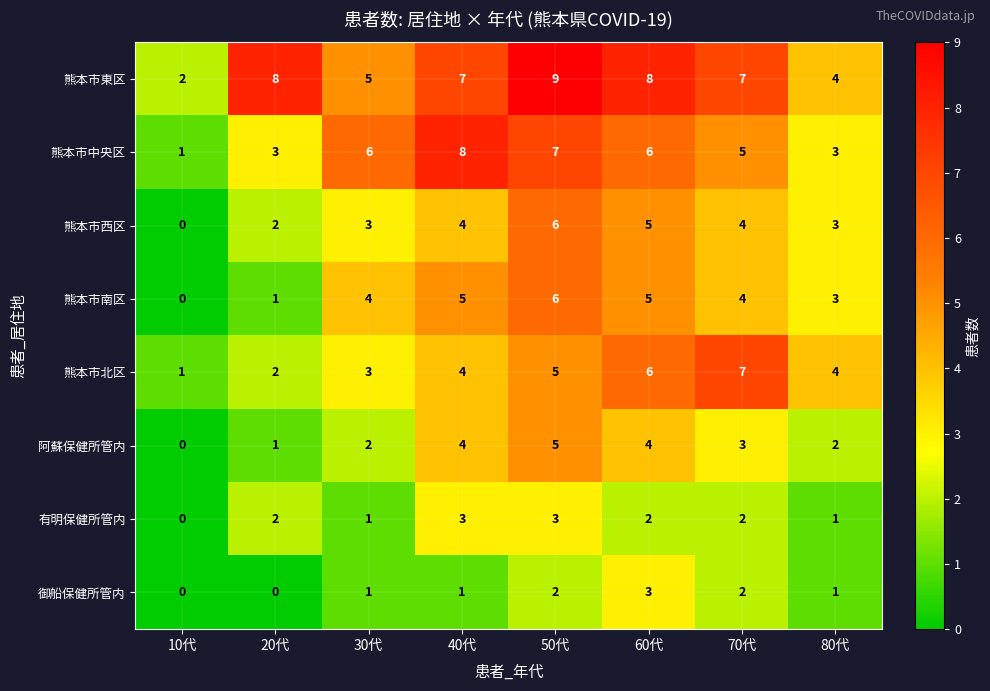

What value does the 熊本市南区 series have at 30代?

4